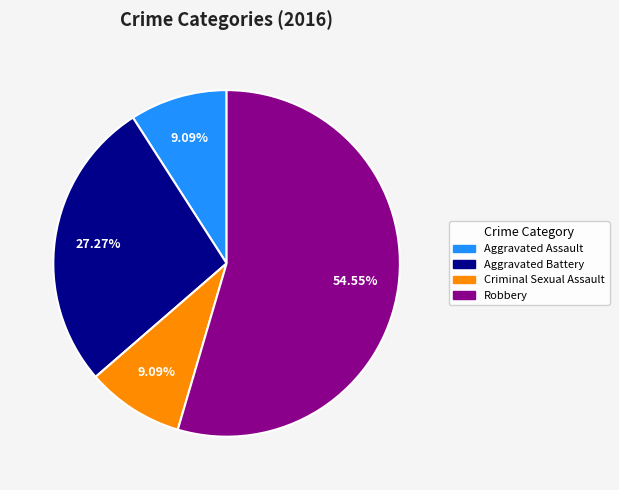

The Robbery slice represents 55% of the pie. True or false?

True